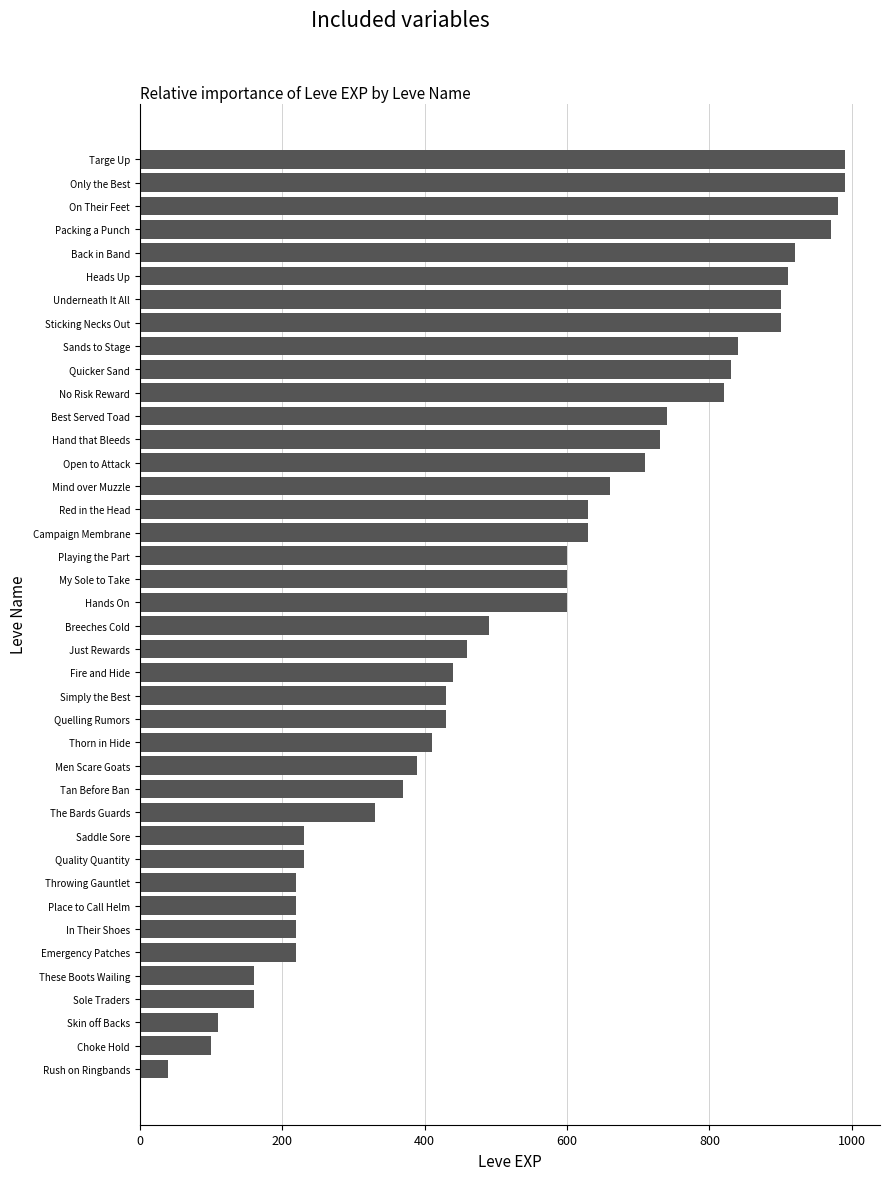

Which label corresponds to the smallest value in the chart?

Rush on Ringbands